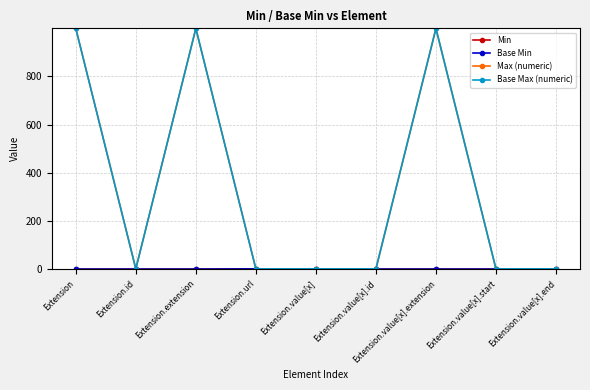

How many lines are shown in the chart?

4